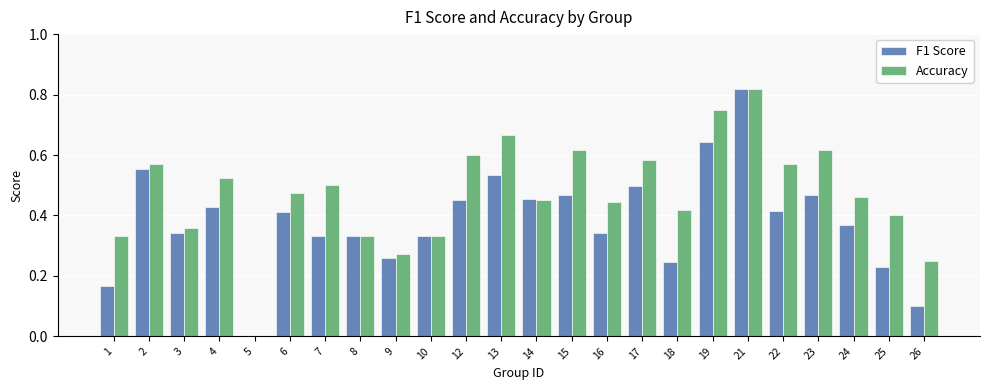

Between 4 and 7, which series saw the biggest shift?

F1 Score